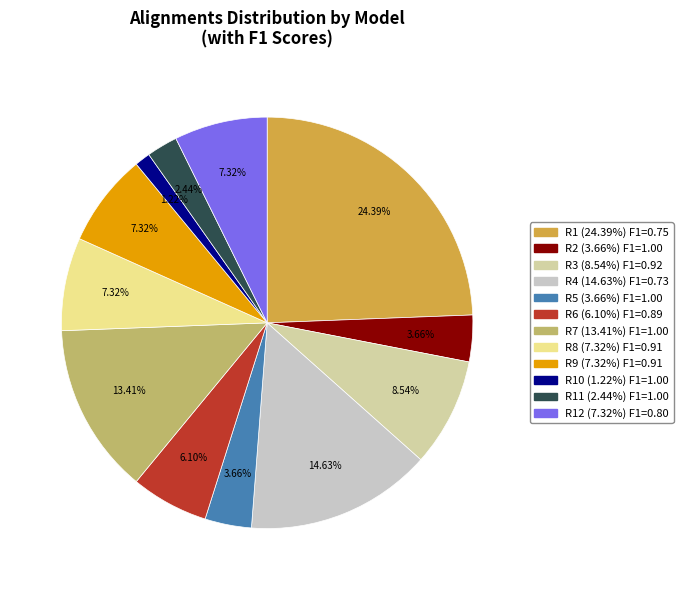

Count the number of slices in the pie.

12